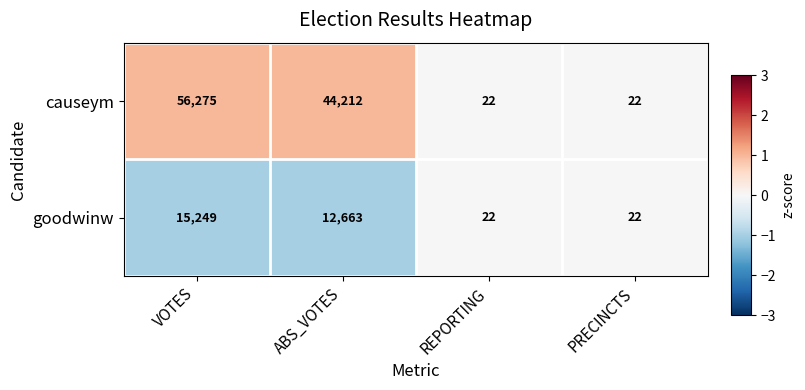

What is the difference between the highest and lowest values at VOTES?

41026